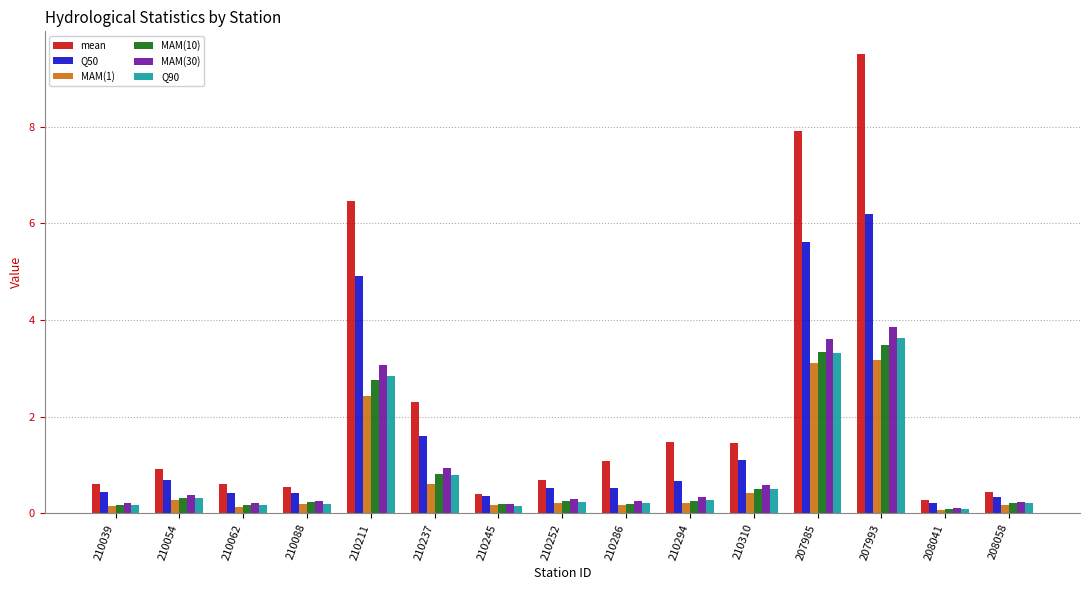

What position from the left is 210054?

2